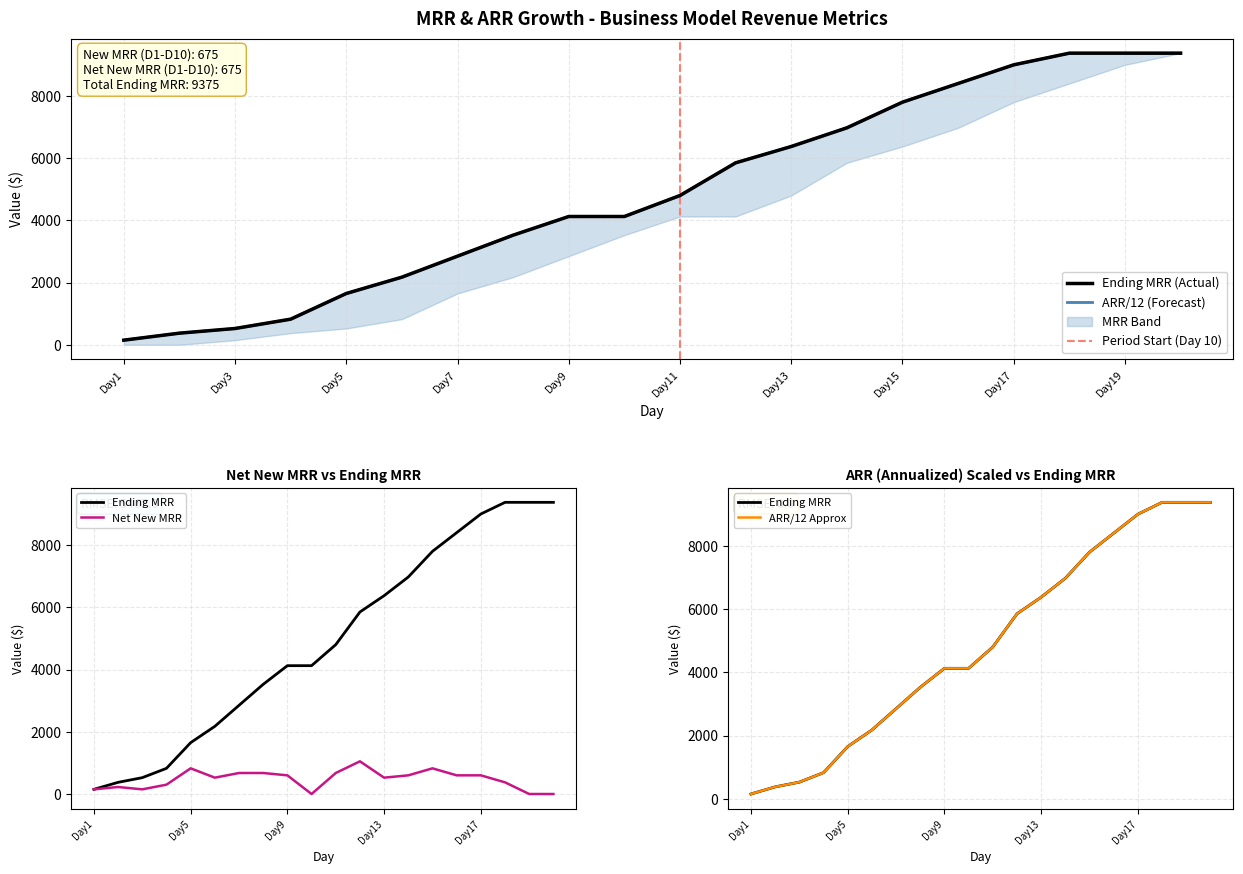

Which series has the largest total across all categories?

Ending MRR